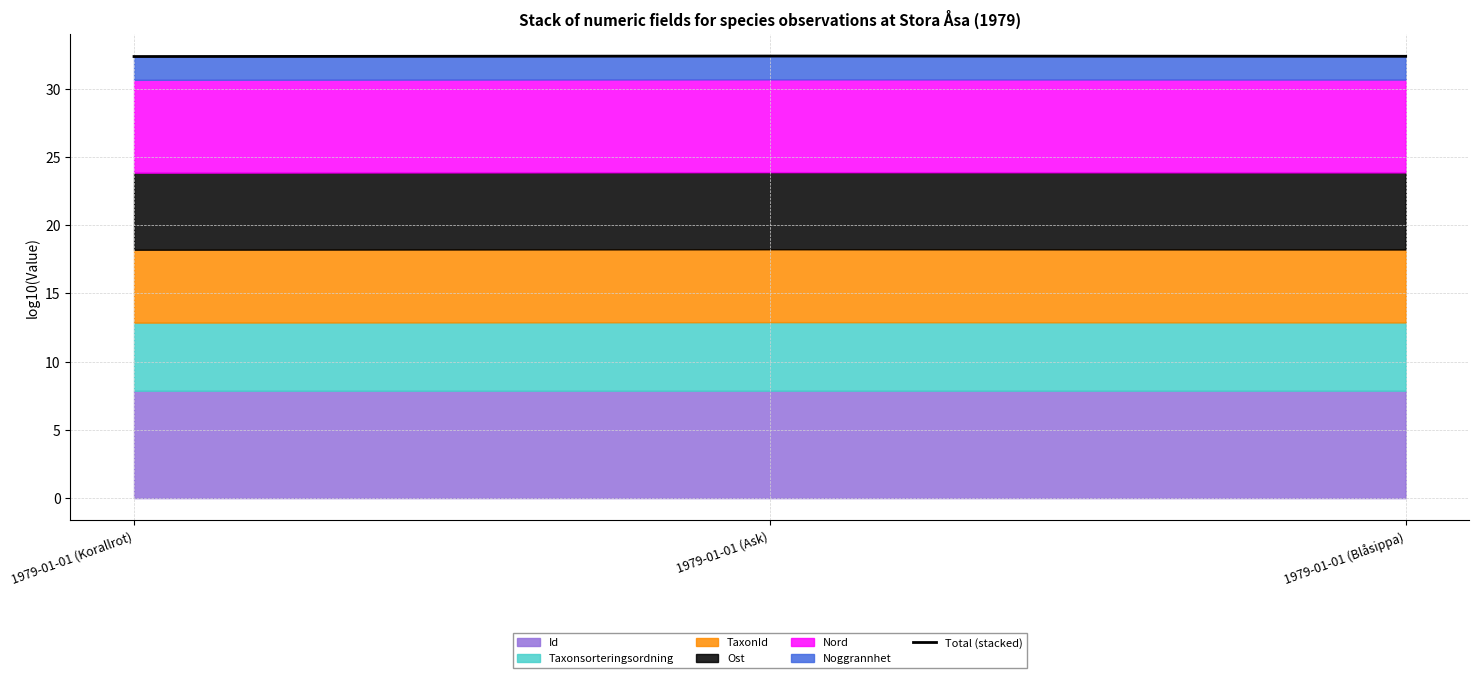

What is the sum of the values at 1979-01-01 (Blåsippa) and 1979-01-01 (Korallrot)?

64.8